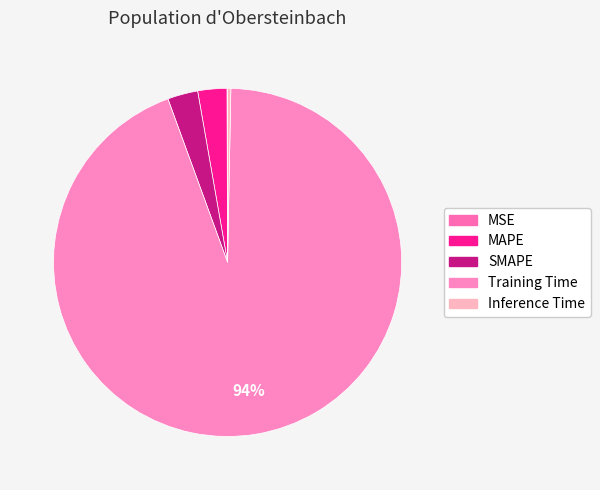

Count the number of slices in the pie.

5